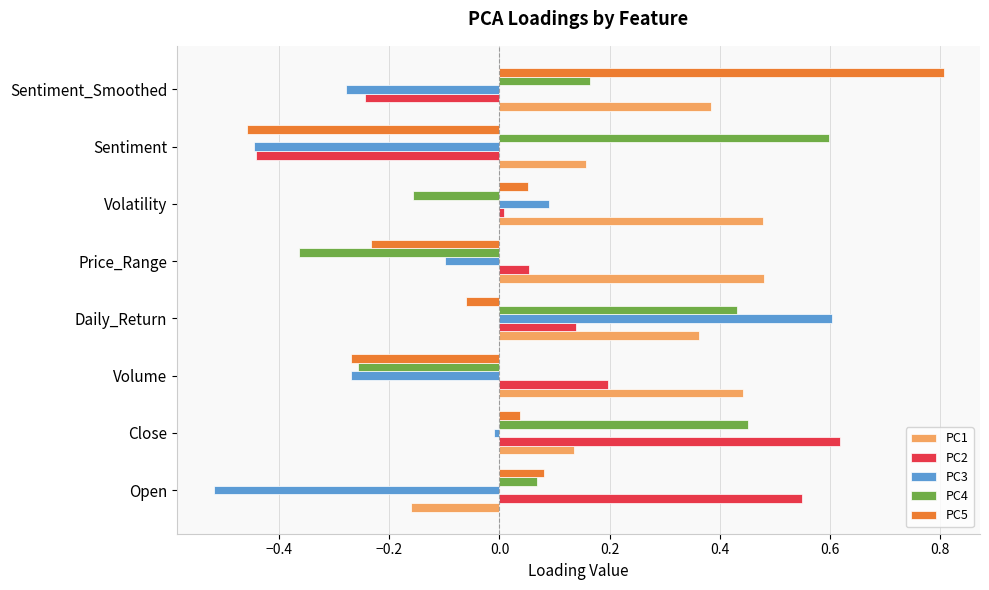

Between Open and Price_Range, which series saw the biggest shift?

PC1